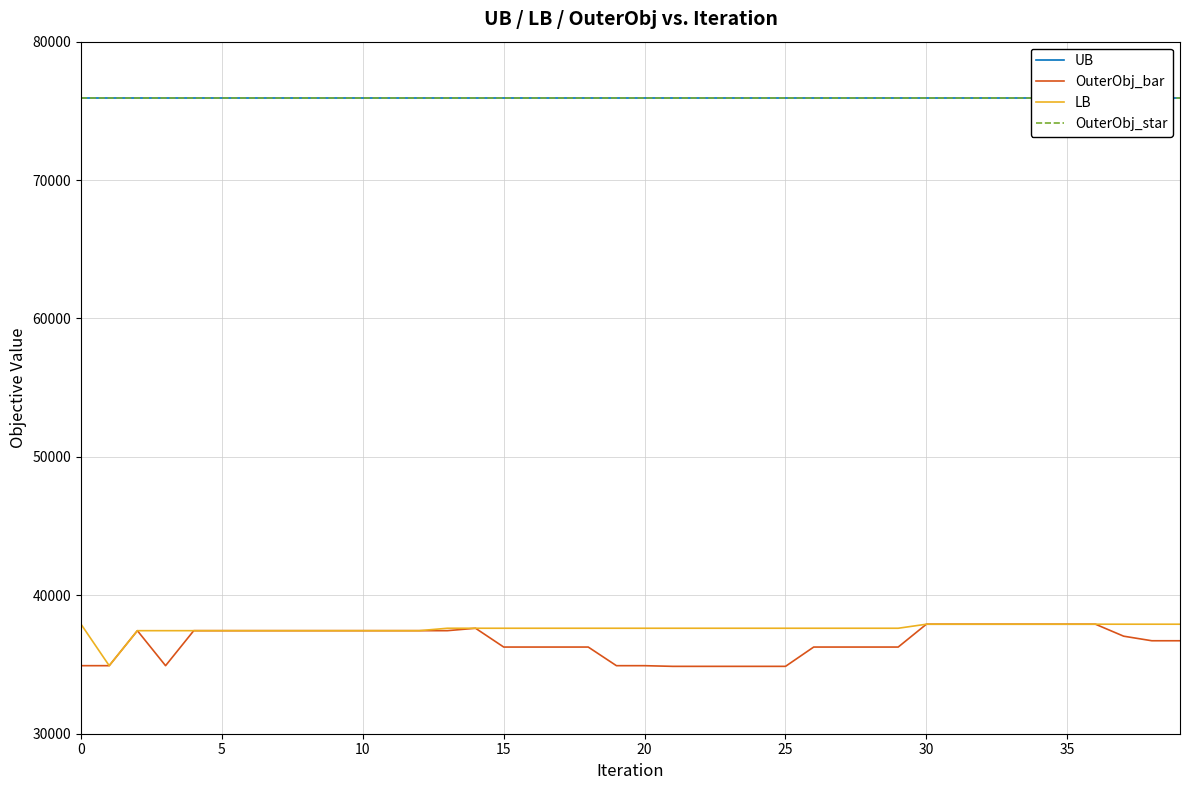

At which category does the chart reach its minimum across all series?

21